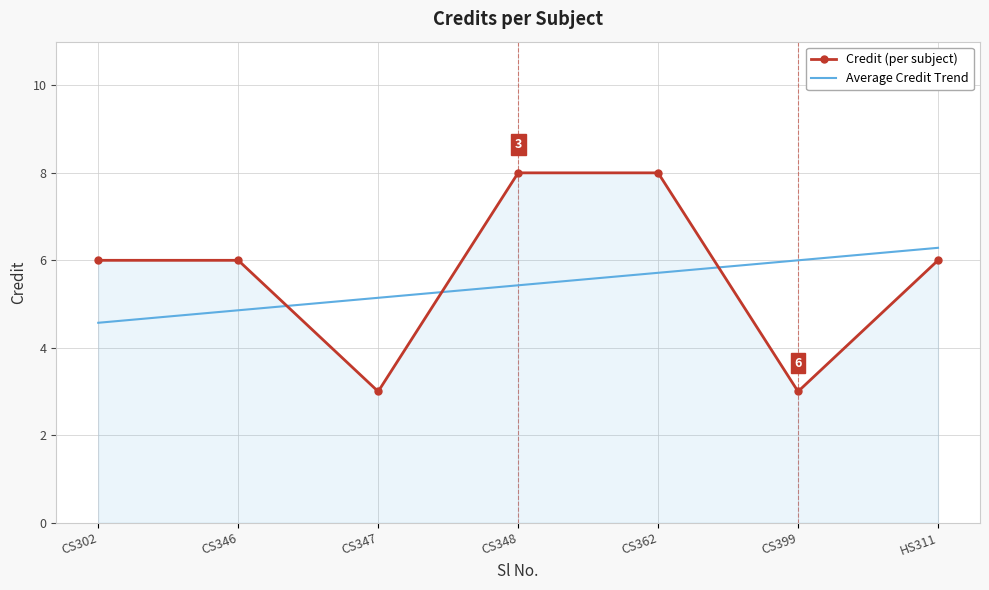

At which category is the sum across all series the highest?

CS362